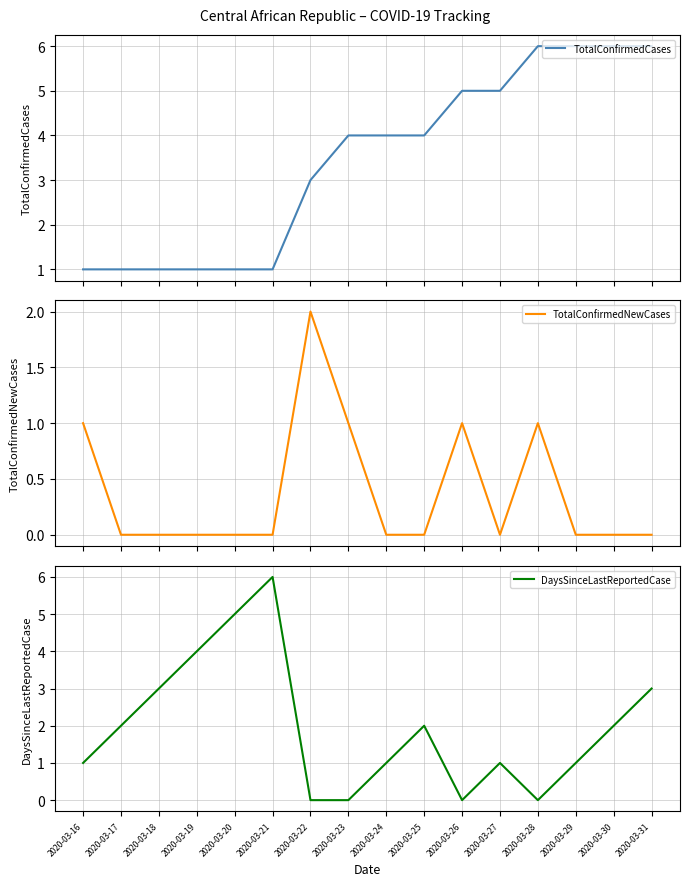

List the labels in order of DaysSinceLastReportedCase value, smallest first.

2020-03-22, 2020-03-23, 2020-03-26, 2020-03-28, 2020-03-16, 2020-03-24, 2020-03-27, 2020-03-29, 2020-03-17, 2020-03-25, 2020-03-30, 2020-03-18, 2020-03-31, 2020-03-19, 2020-03-20, 2020-03-21